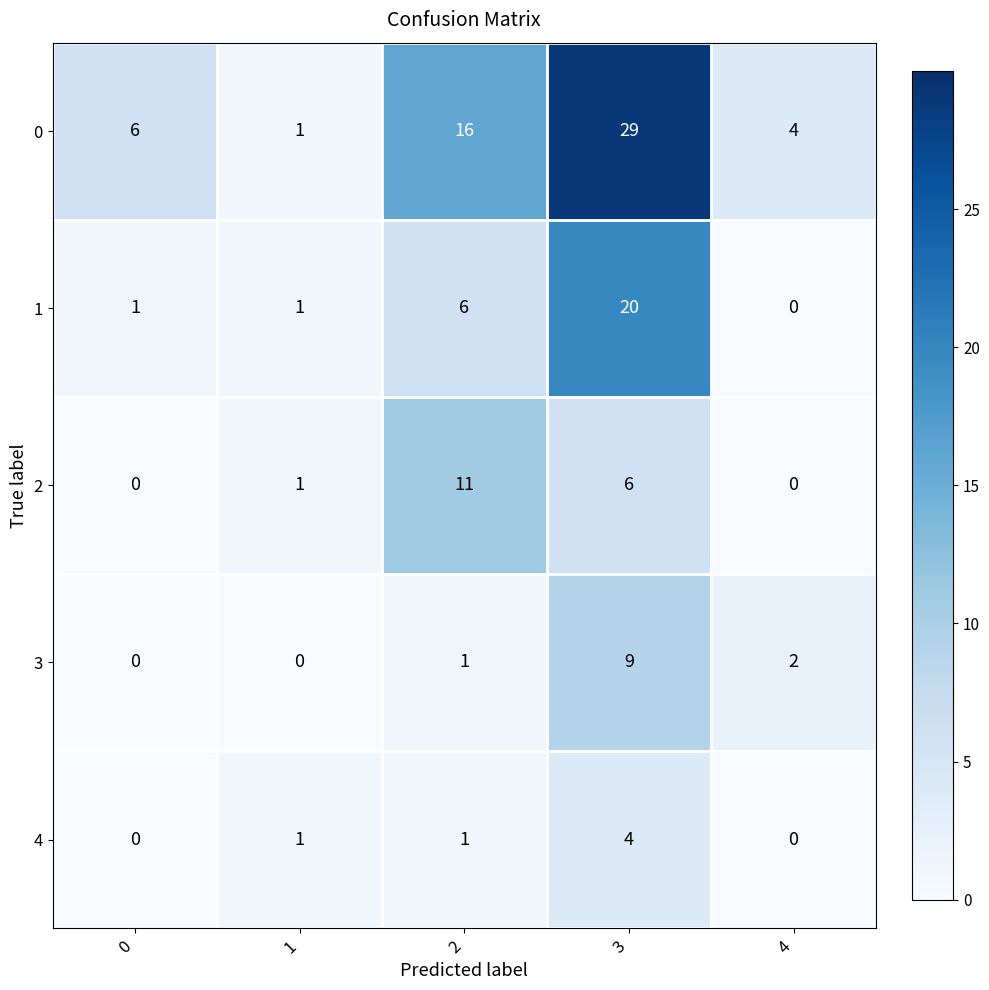

Reading left to right, what are all the values shown in this chart?

0: 0=6	1=1	2=16	3=29	4=4
1: 0=1	1=1	2=6	3=20	4=0
2: 0=0	1=1	2=11	3=6	4=0
3: 0=0	1=0	2=1	3=9	4=2
4: 0=0	1=1	2=1	3=4	4=0